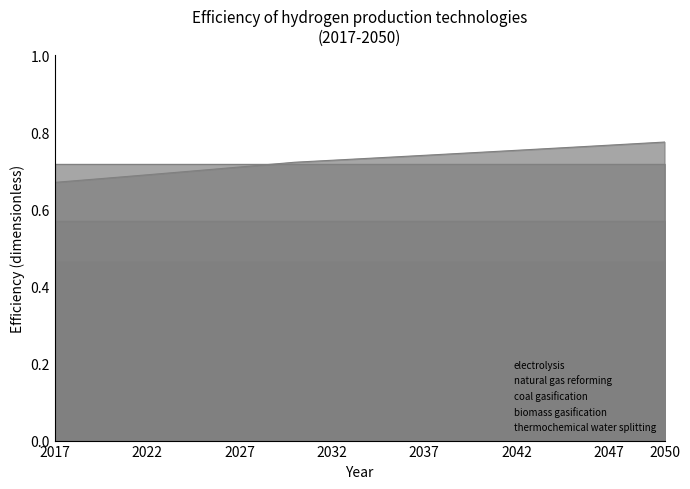

What is the sum of the electrolysis values at 2046 and 2017?

1.4